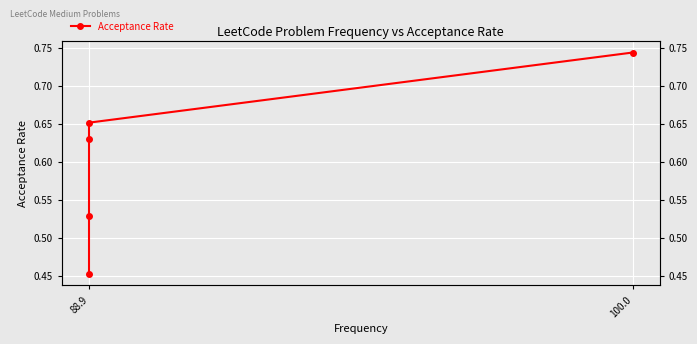

The chart shows a value of 1.1 at 100.0. True or false?

False